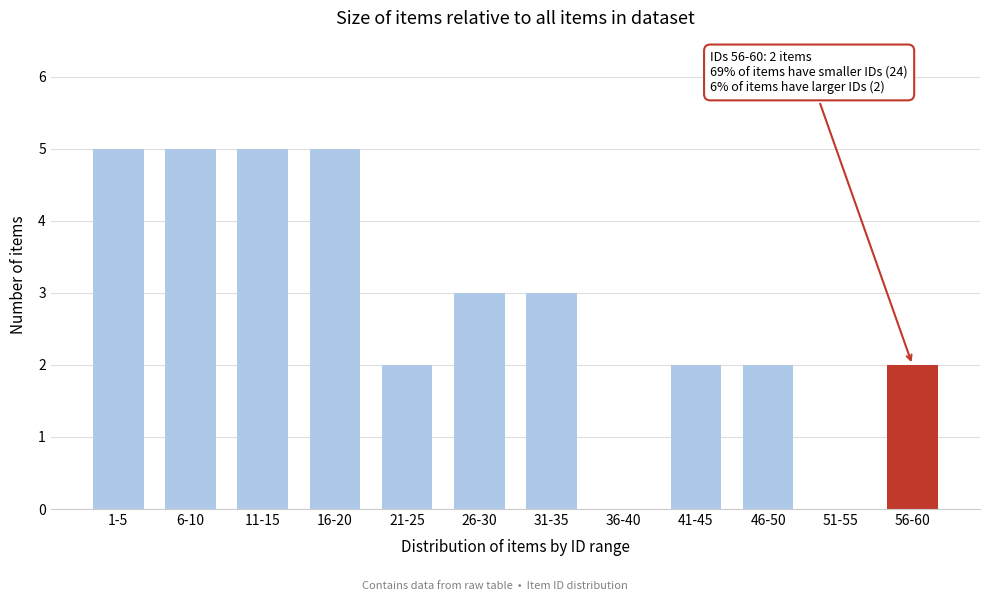

Reading left to right, list all the values displayed in this chart.

1-5=5	6-10=5	11-15=5	16-20=5	21-25=2	26-30=3	31-35=3	36-40=0	41-45=2	46-50=2	51-55=0	56-60=2